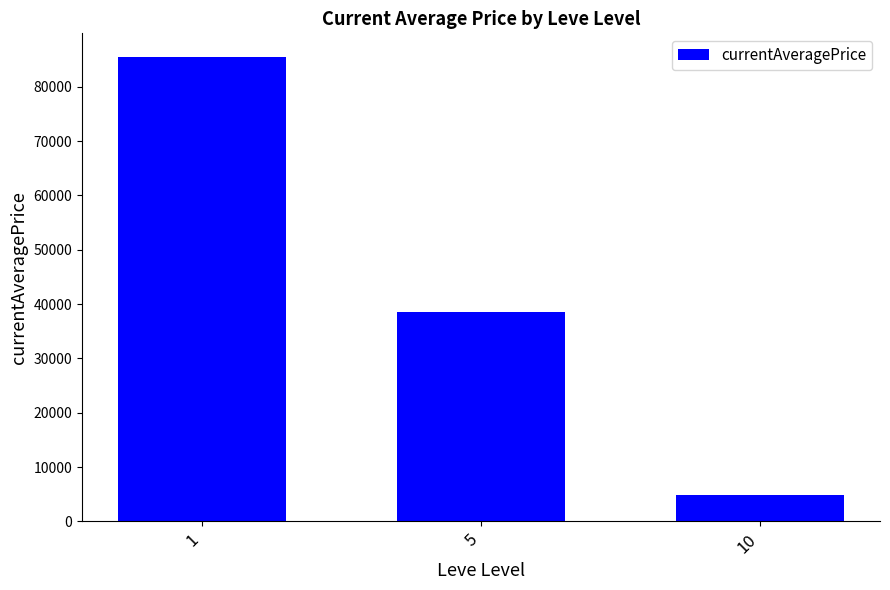

How many bars are there in total?

3